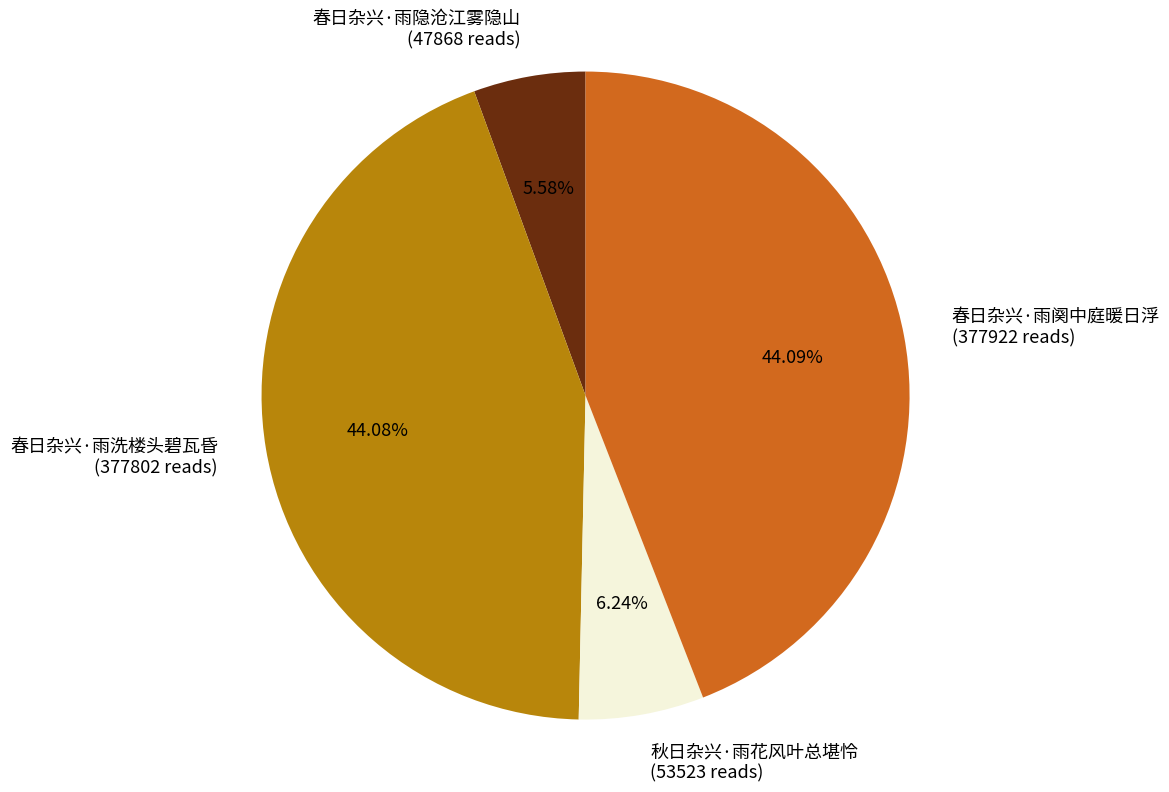

The 春日杂兴·雨隐沧江雾隐山 slice represents 6% of the pie. True or false?

True